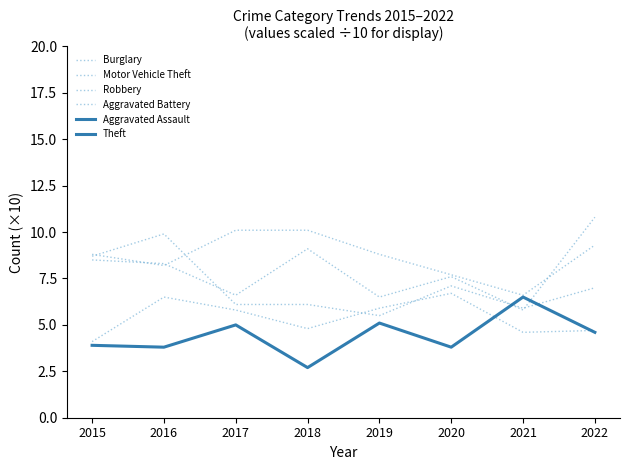

What is the difference between the Robbery values at 2016 and 2022?

2.9